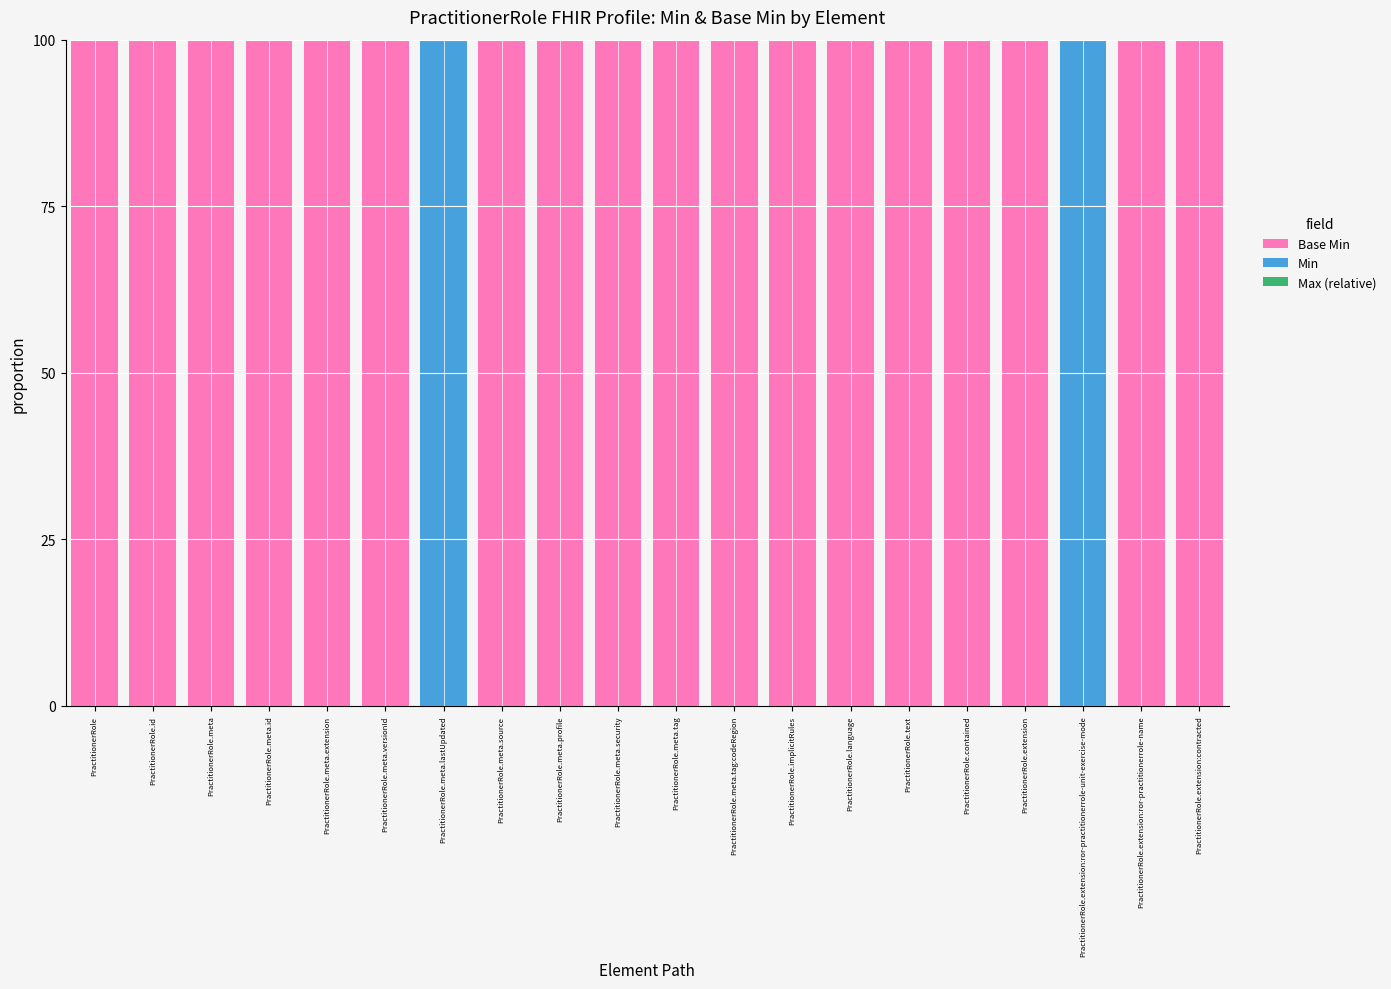

What is the total value across all series at PractitionerRole.meta.lastUpdated?

100.0